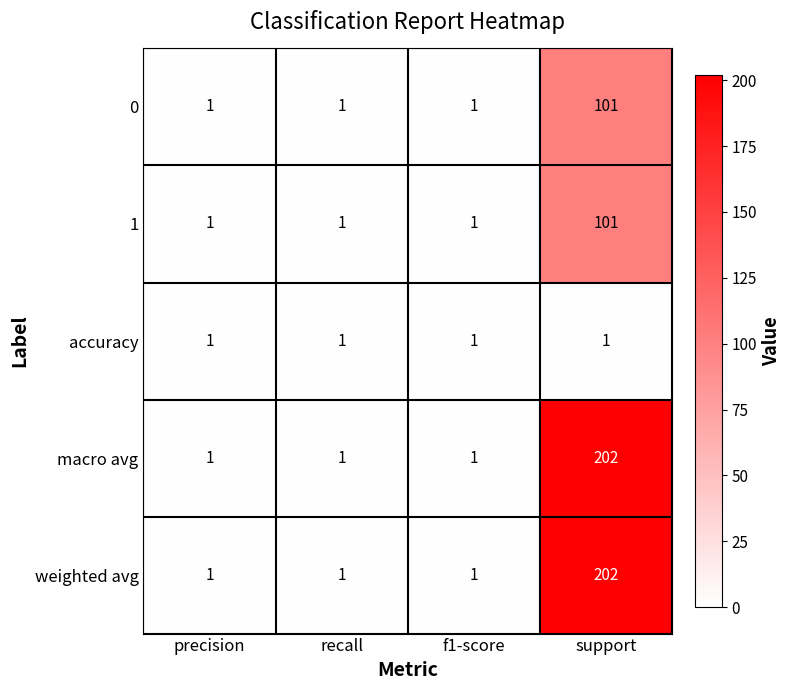

What is the total value across all series at support?

607